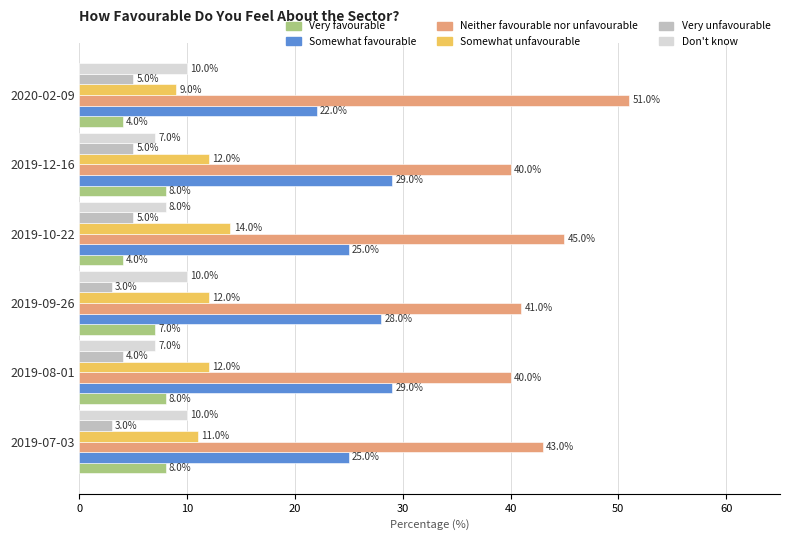

Is the value of Very favourable at 2019-08-01 greater than the value of Don't know at 2019-12-16?

Yes